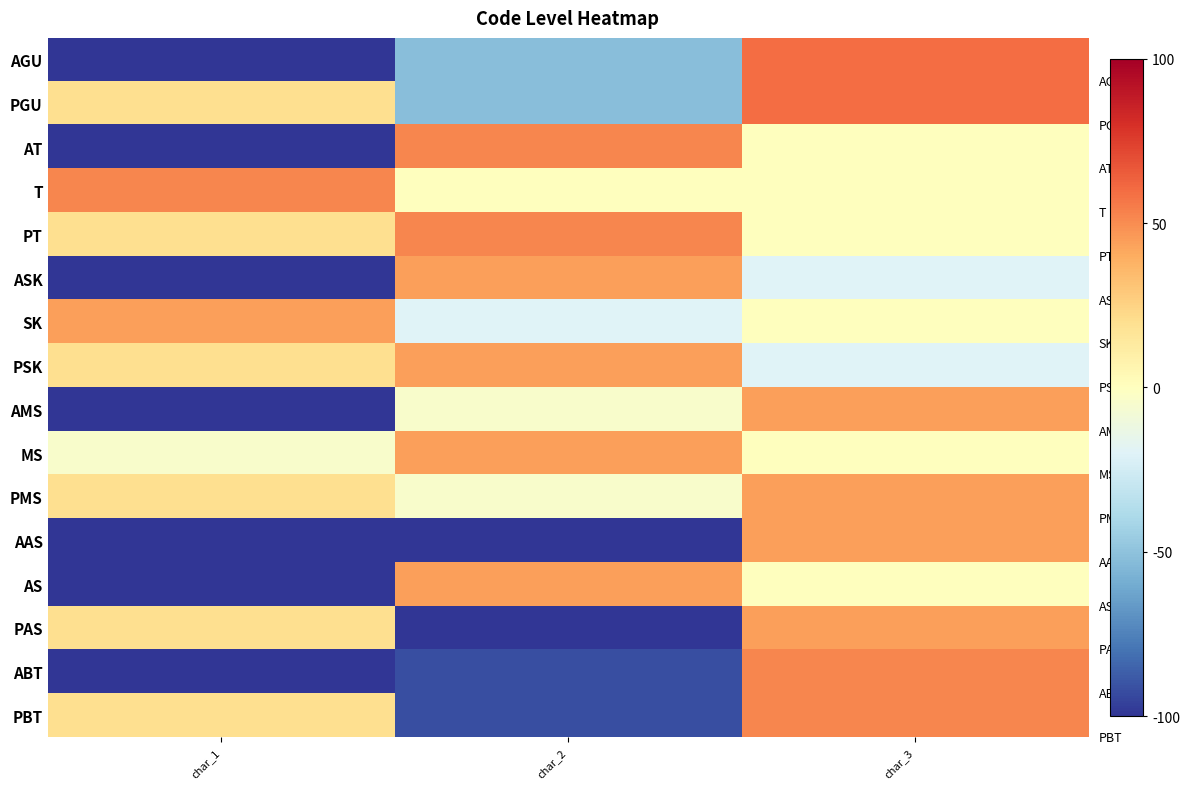

Reading left to right, list all the values displayed in this chart.

AGU: char_1=-100	char_2=-52	char_3=60
PGU: char_1=20	char_2=-52	char_3=60
AT: char_1=-100	char_2=52	char_3=0
T: char_1=52	char_2=0	char_3=0
PT: char_1=20	char_2=52	char_3=0
ASK: char_1=-100	char_2=44	char_3=-20
SK: char_1=44	char_2=-20	char_3=0
PSK: char_1=20	char_2=44	char_3=-20
AMS: char_1=-100	char_2=-4	char_3=44
MS: char_1=-4	char_2=44	char_3=0
PMS: char_1=20	char_2=-4	char_3=44
AAS: char_1=-100	char_2=-100	char_3=44
AS: char_1=-100	char_2=44	char_3=0
PAS: char_1=20	char_2=-100	char_3=44
ABT: char_1=-100	char_2=-92	char_3=52
PBT: char_1=20	char_2=-92	char_3=52